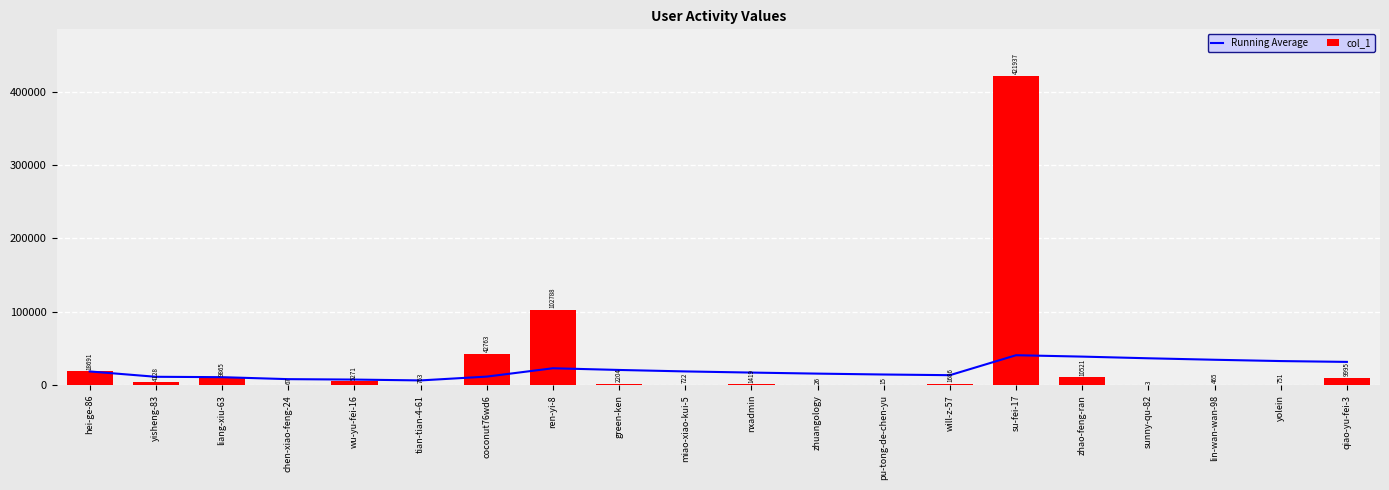

What are all the series names shown in the legend?

Running Average, col_1